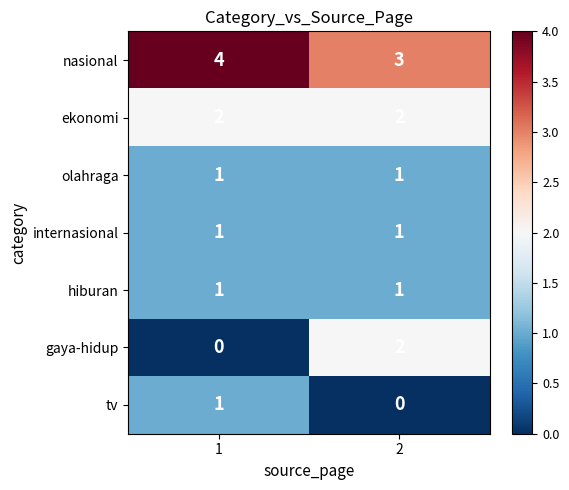

Which series changed the most between 1 and 2?

gaya-hidup